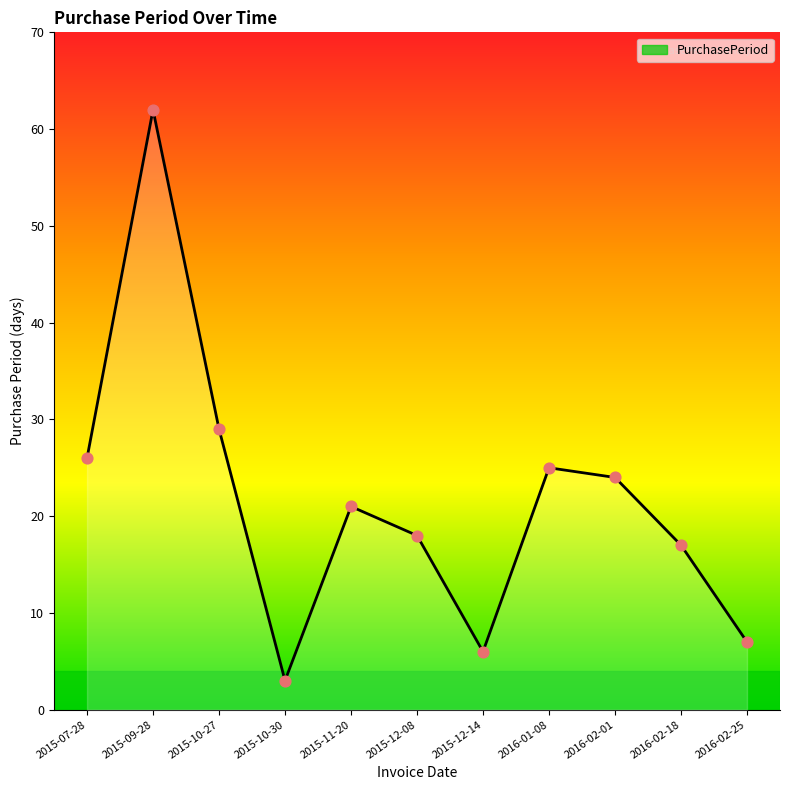

Between 2016-02-25 and 2015-09-28, which is larger?

2015-09-28